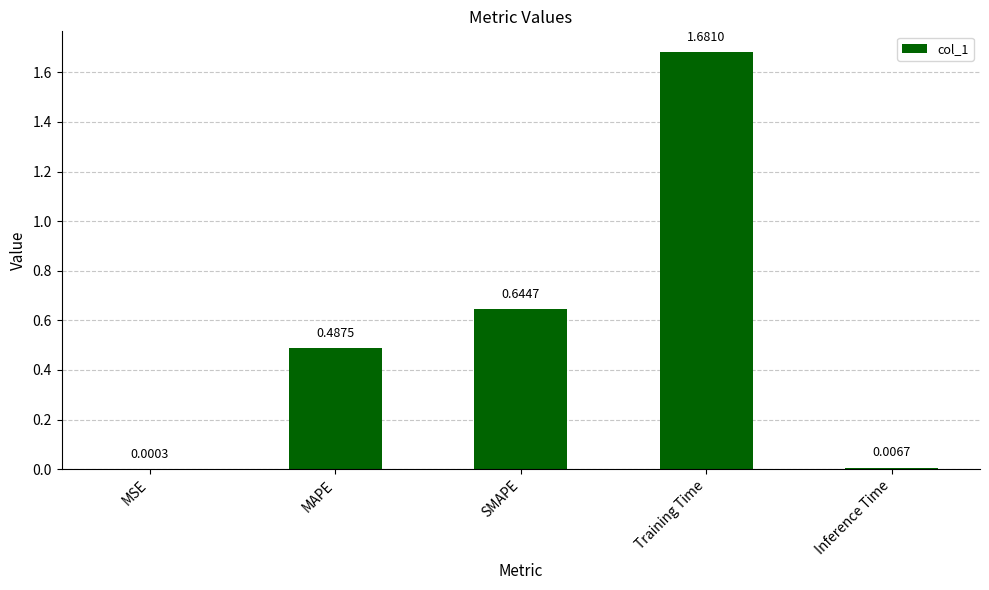

What is the change in value from SMAPE to Training Time?

+1.0